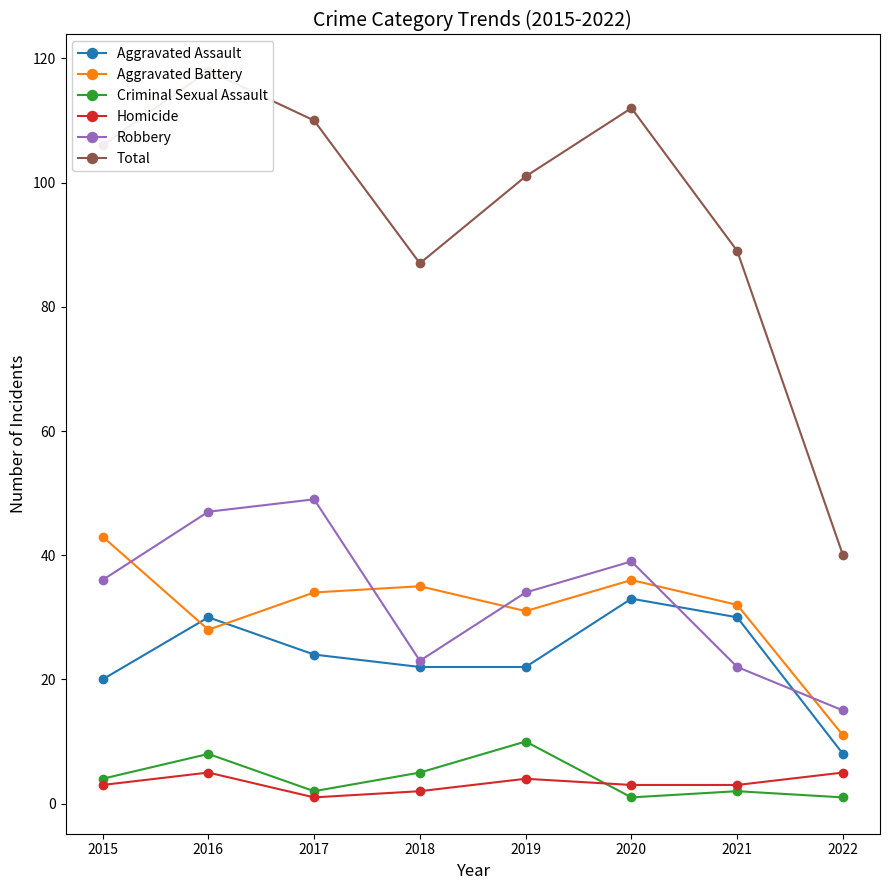

True or false: Criminal Sexual Assault and Total intersect in this chart.

False